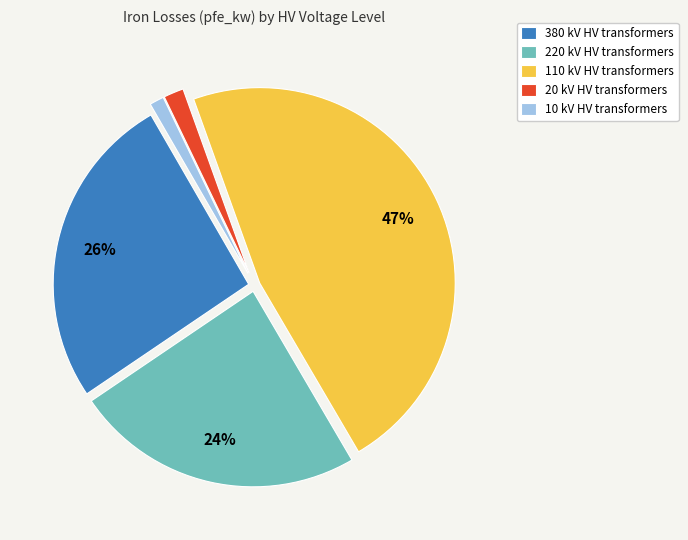

What percentage is the 220 kV HV transformers slice, to the nearest percent?

24%